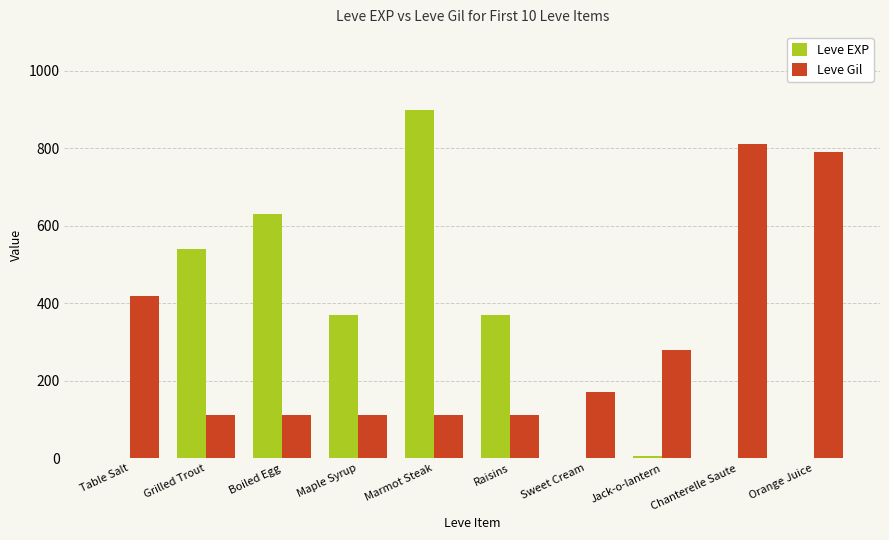

How many distinct data groups are displayed?

2